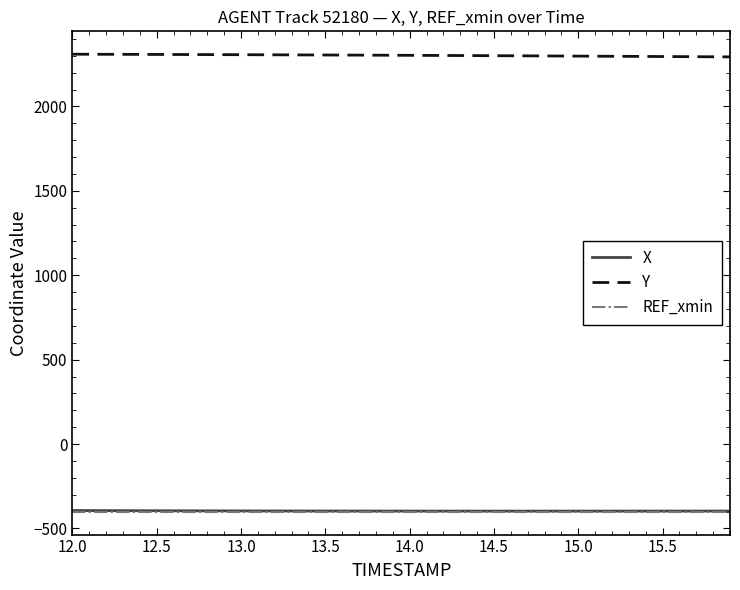

What is the greatest value displayed?

2309.4